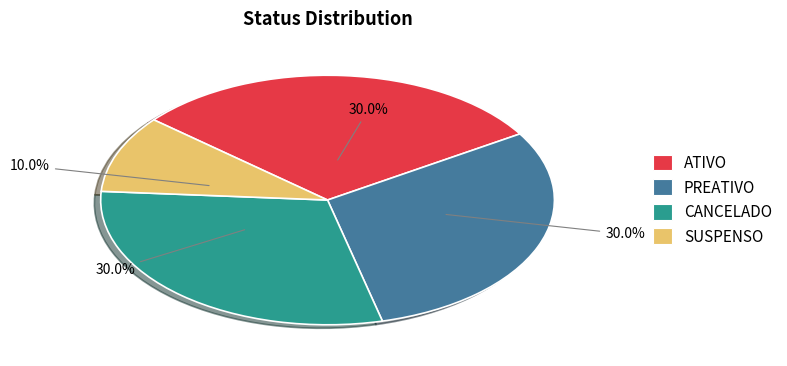

What percentage do CANCELADO and PREATIVO together represent?

60.0%